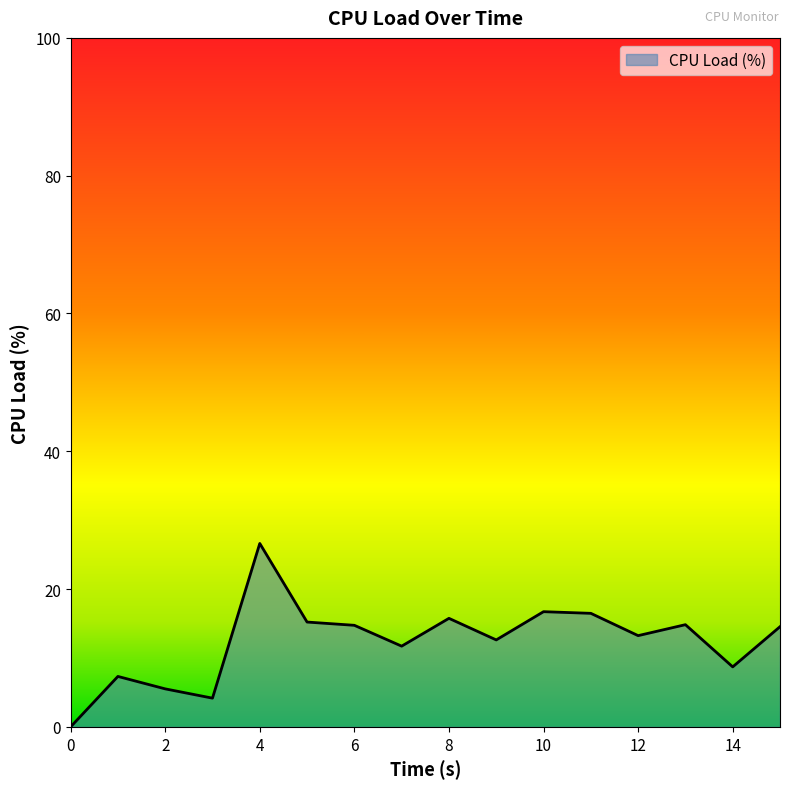

How many lines are shown in the chart?

1